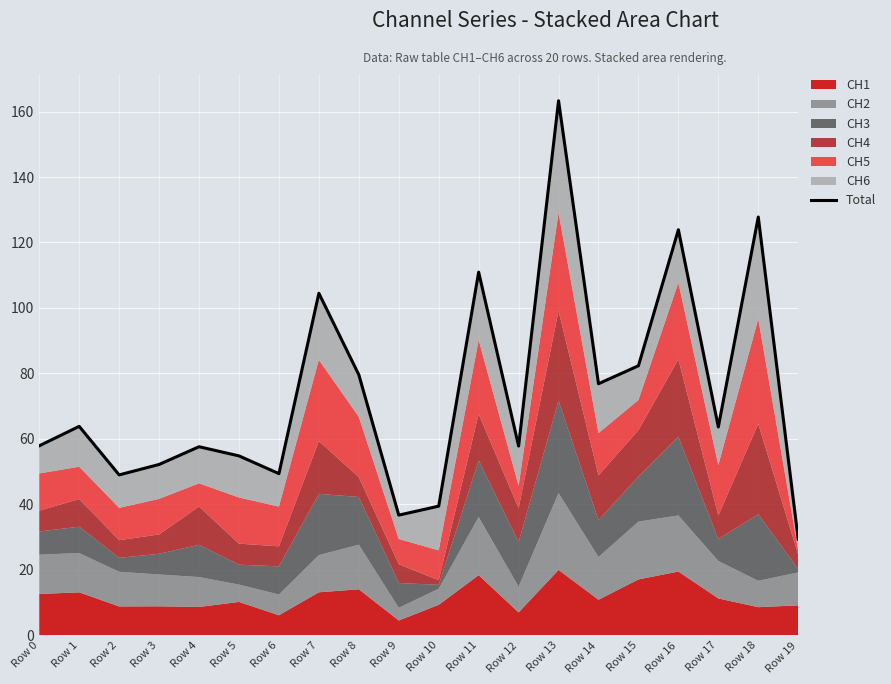

Approximately how many times larger is the value at Row 11 compared to Row 15?

1.3